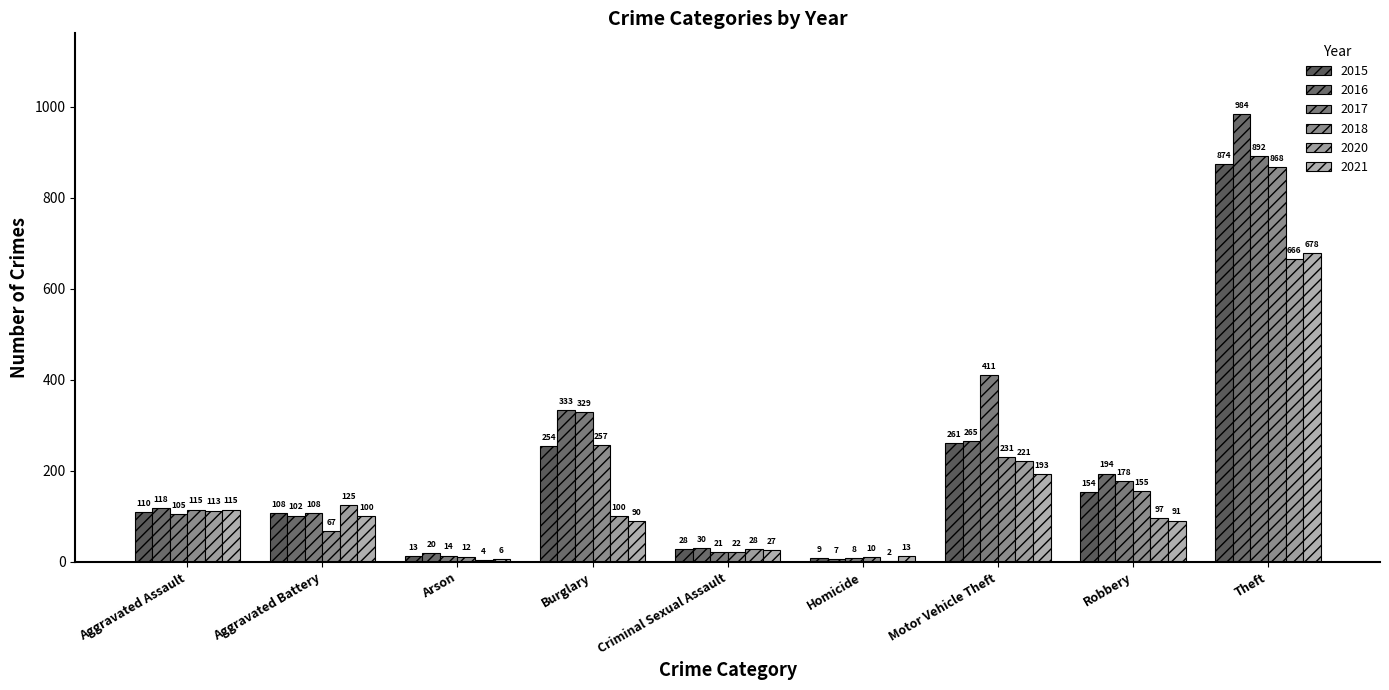

What is the sum of the 2020 values at Robbery and Motor Vehicle Theft?

318